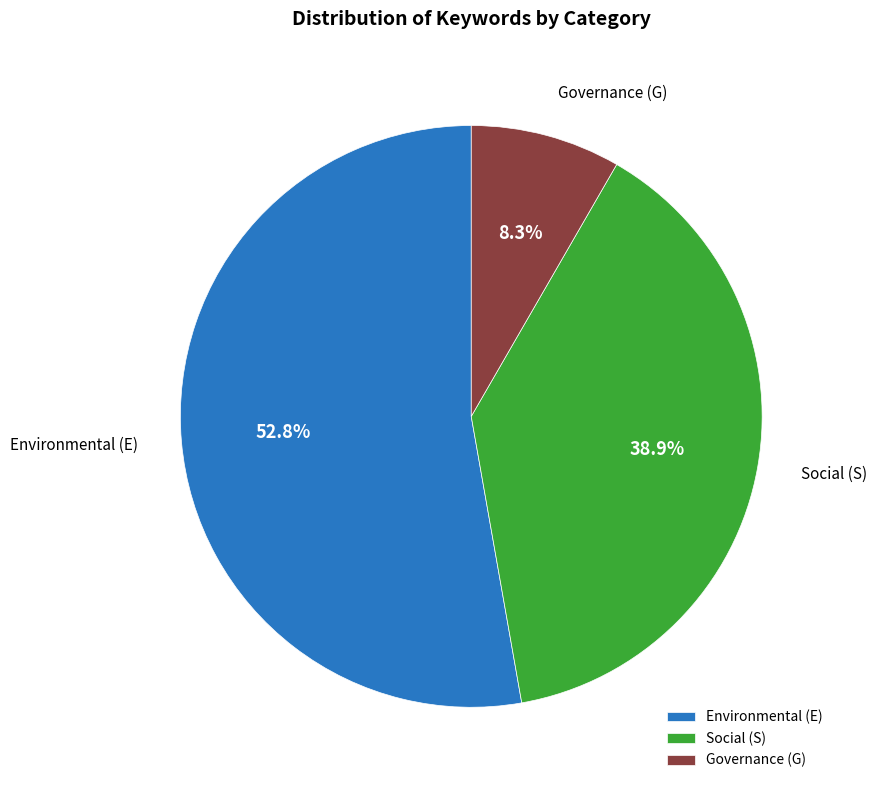

How many slices are in this pie chart?

3